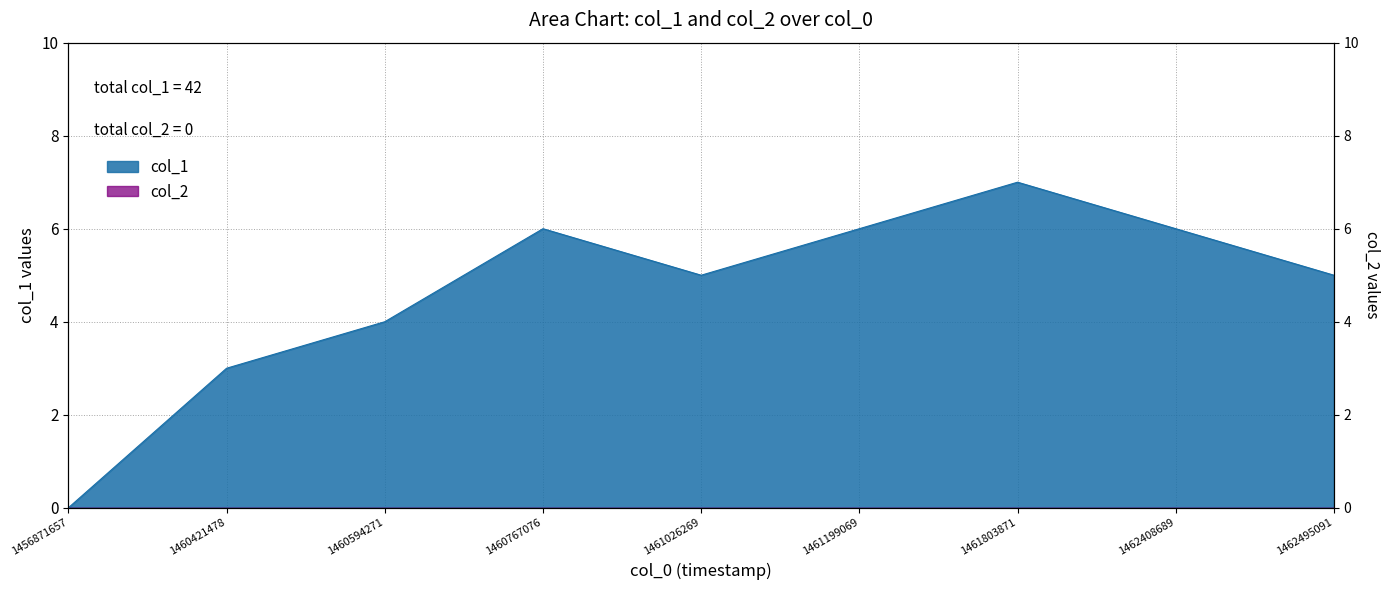

At which category does the data reach its first local valley?

1461026269